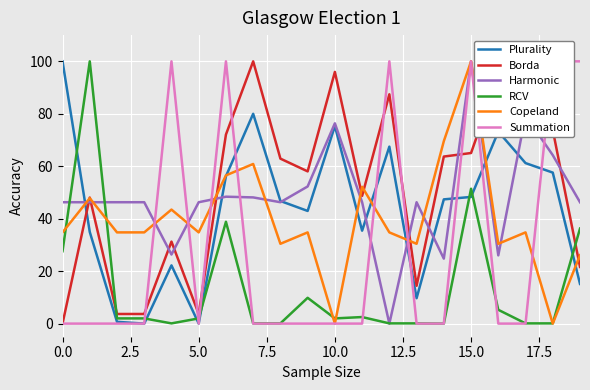

What is the maximum value for Copeland?

100.0